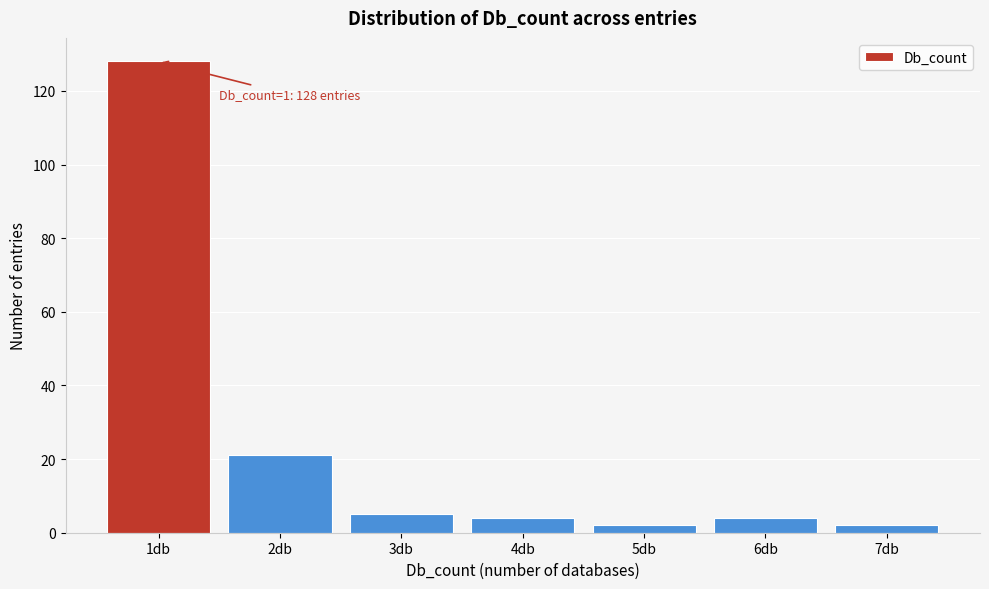

Reading left to right, what are all the values shown in this chart?

128	21	5	4	2	4	2